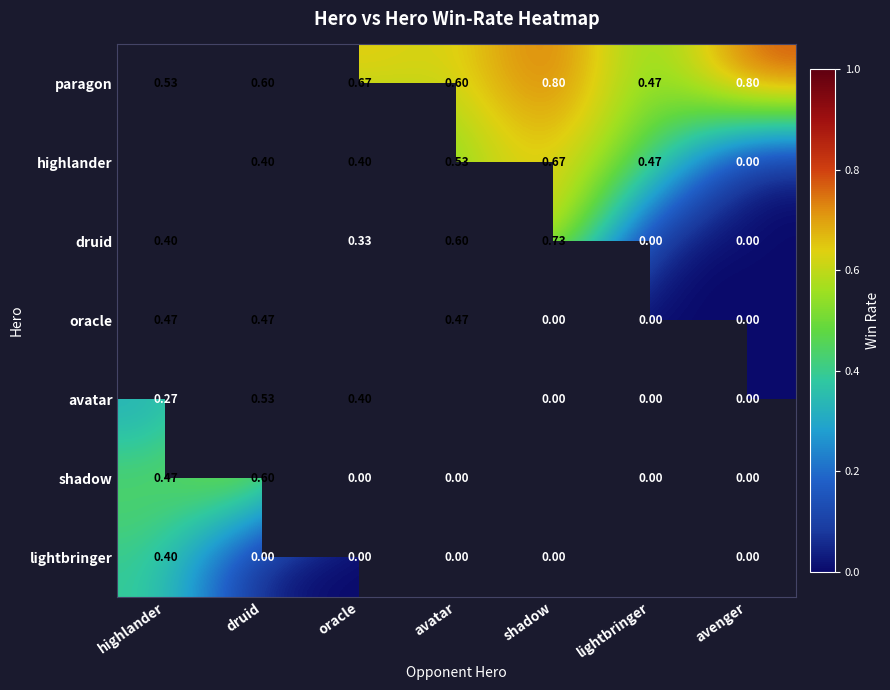

Which series has the largest range (max minus min)?

druid